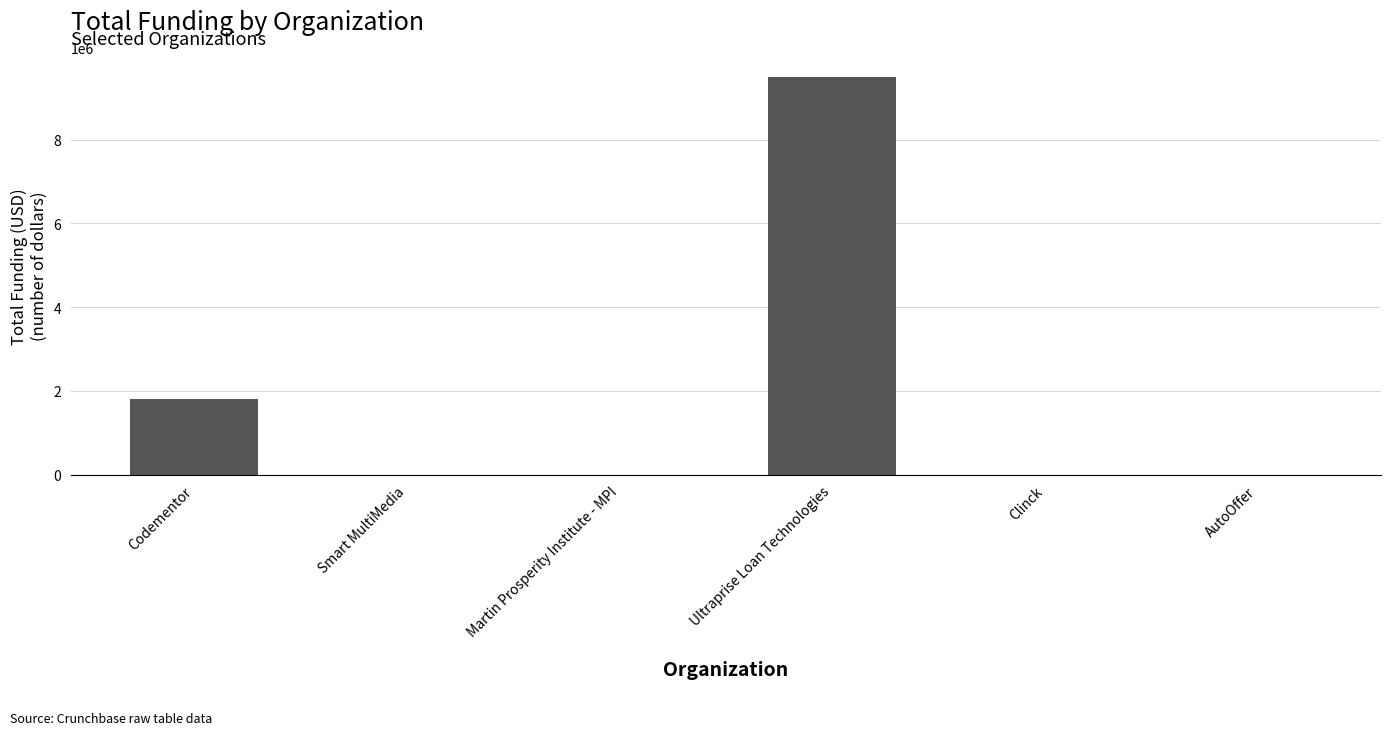

How many values exceed 0?

2